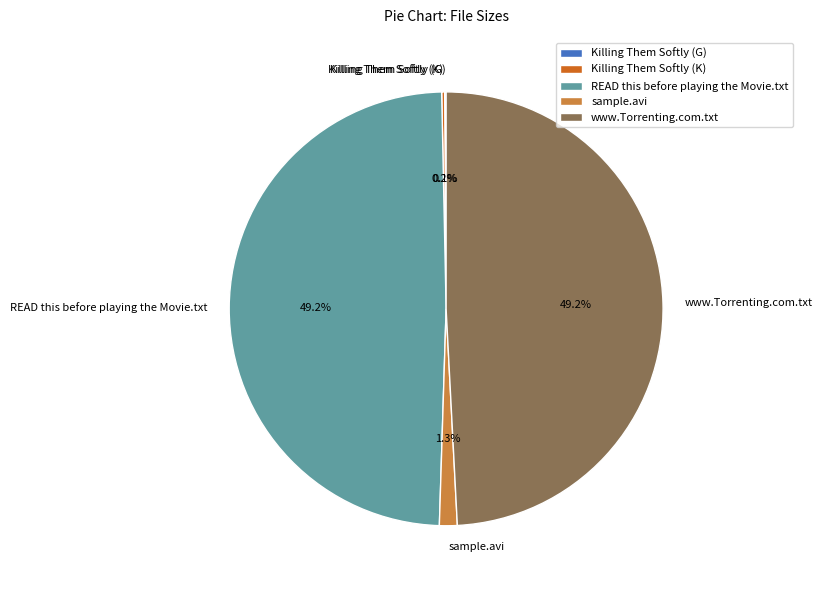

Is there any slice that represents more than half of the pie?

No